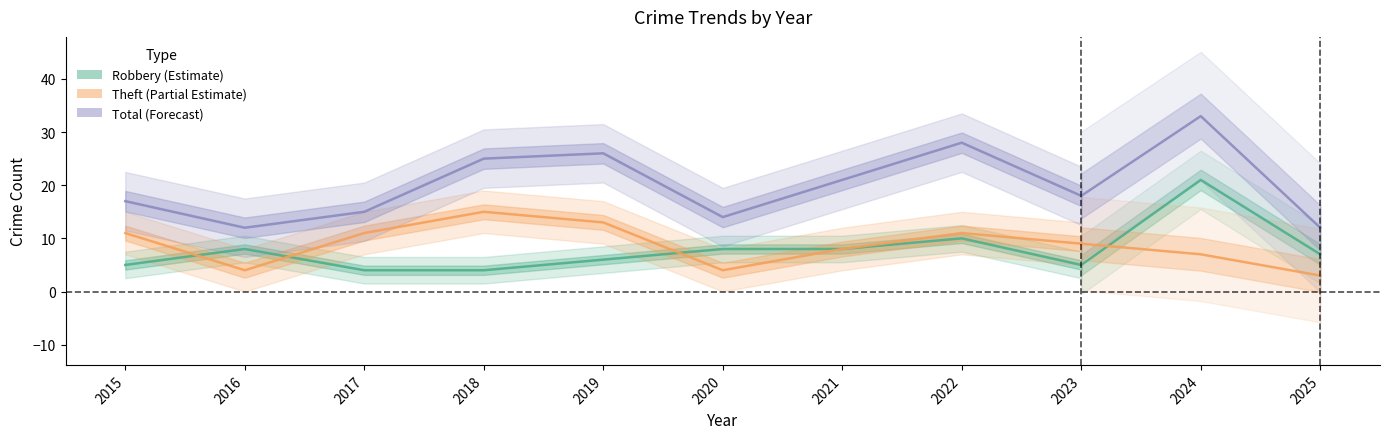

Which series has the widest spread of values?

Total